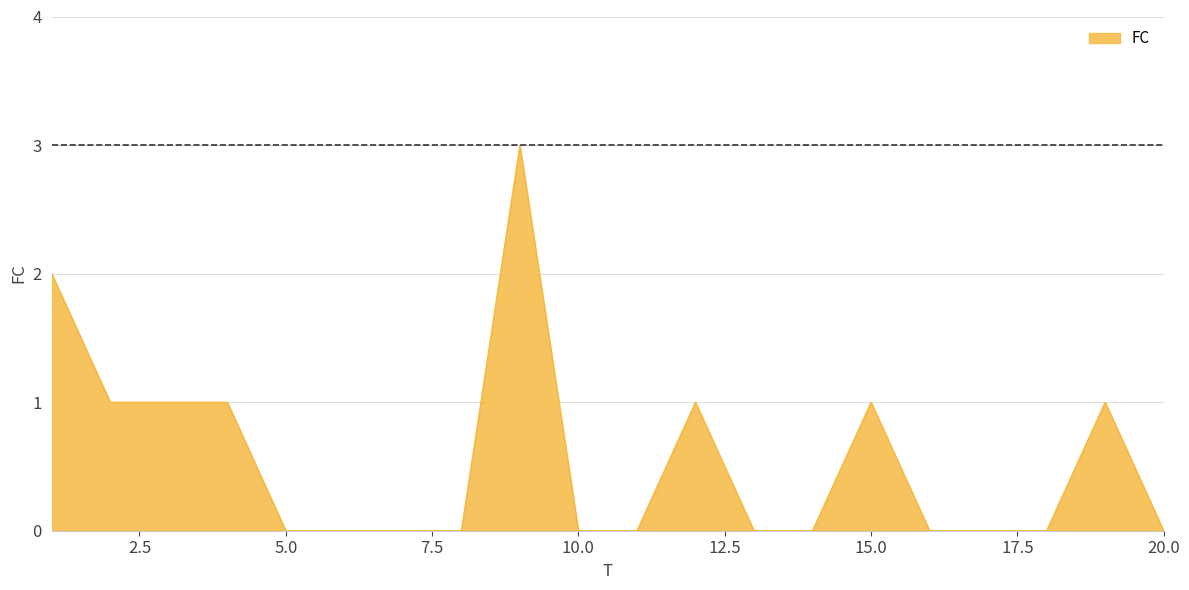

What is the greatest value displayed?

3